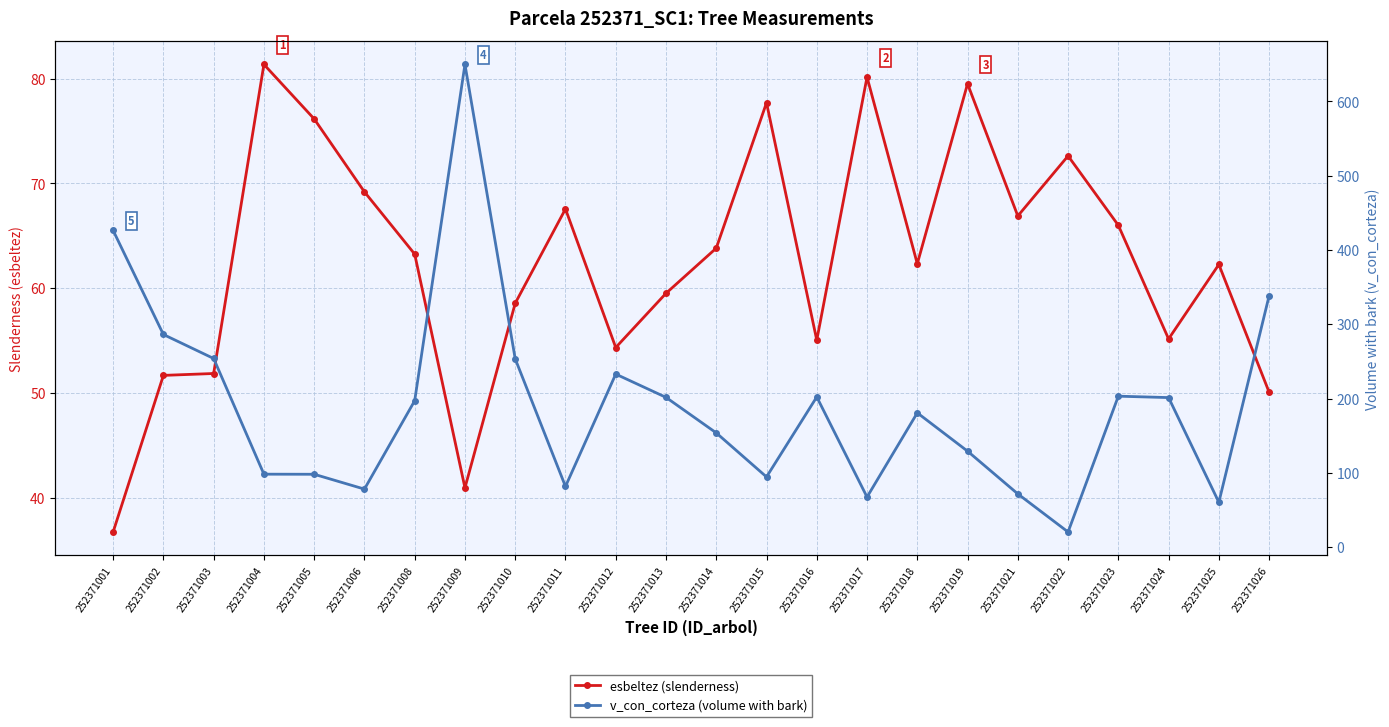

What is the sum of the v_con_corteza (volume with bark) values at 252371011 and 252371019?

211.1